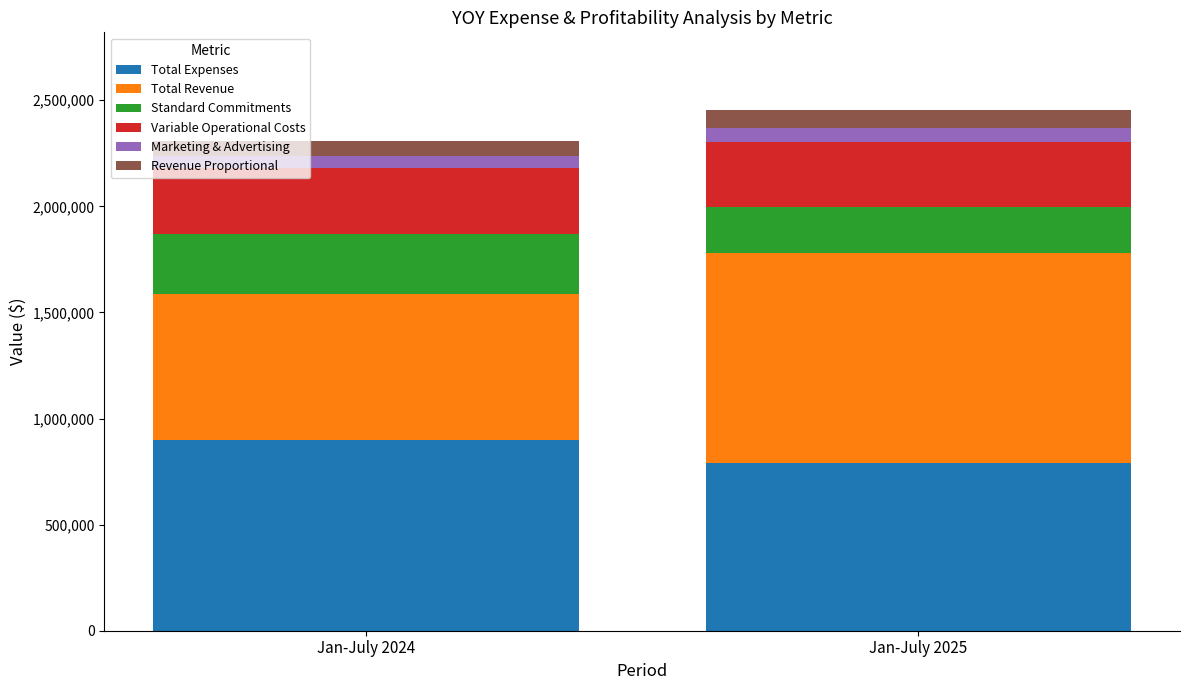

Which category has the highest value in the Total Expenses series?

Jan-July 2024